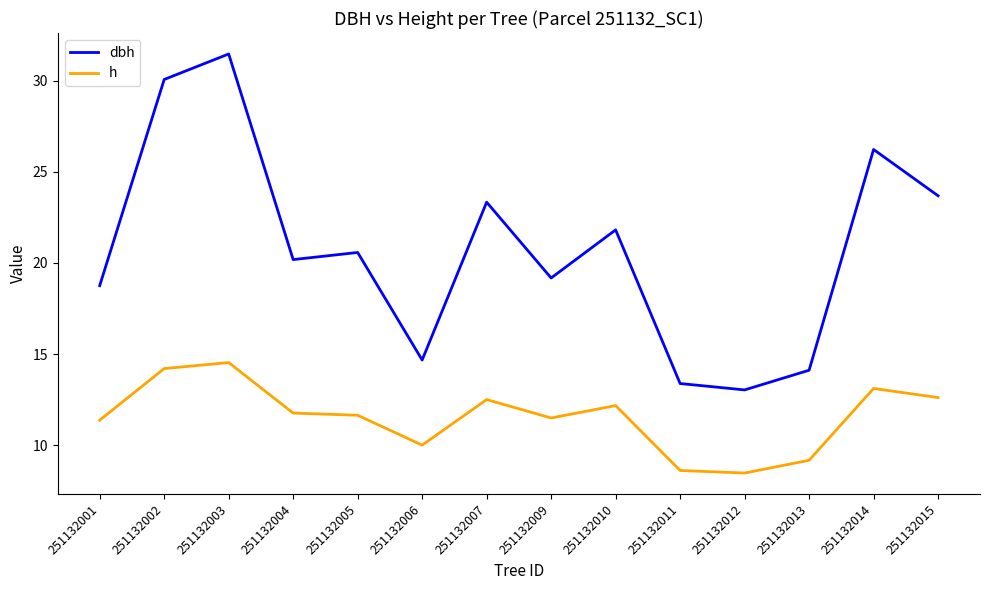

True or false: dbh and h intersect in this chart.

False